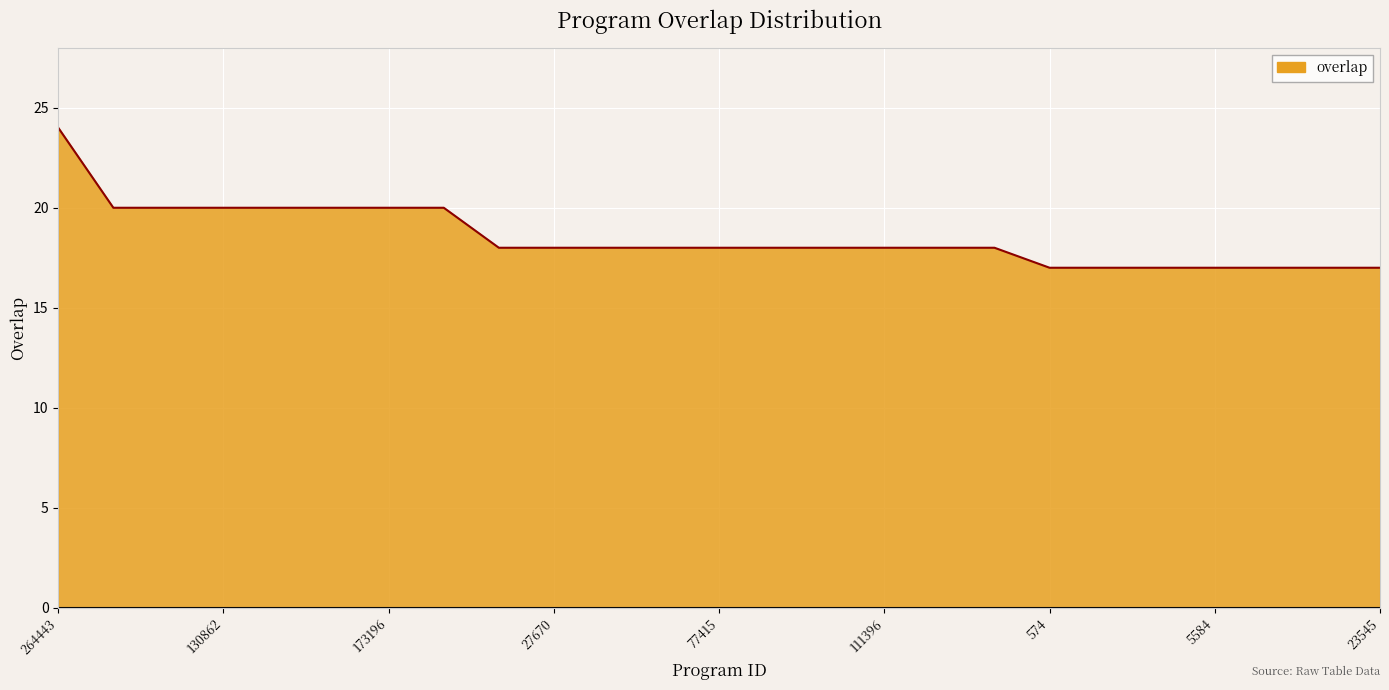

What is the smallest value displayed?

17